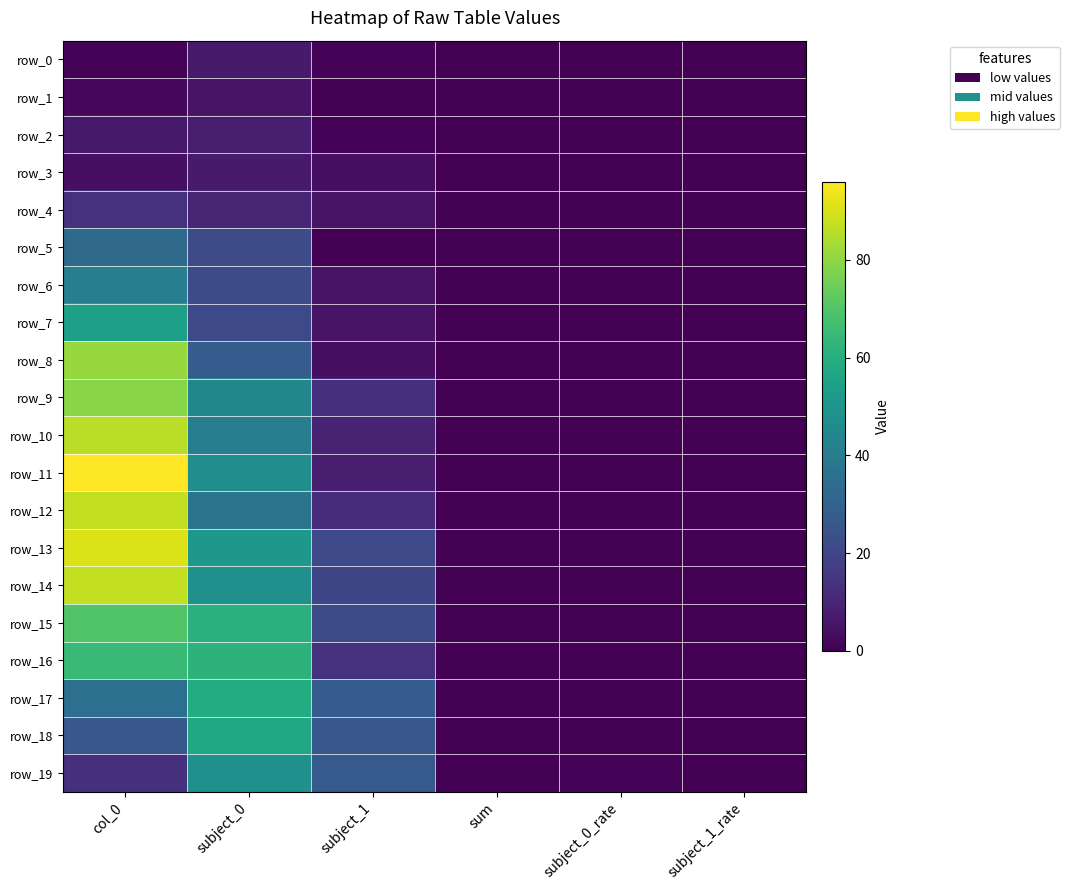

What is the maximum value shown in the chart?

96